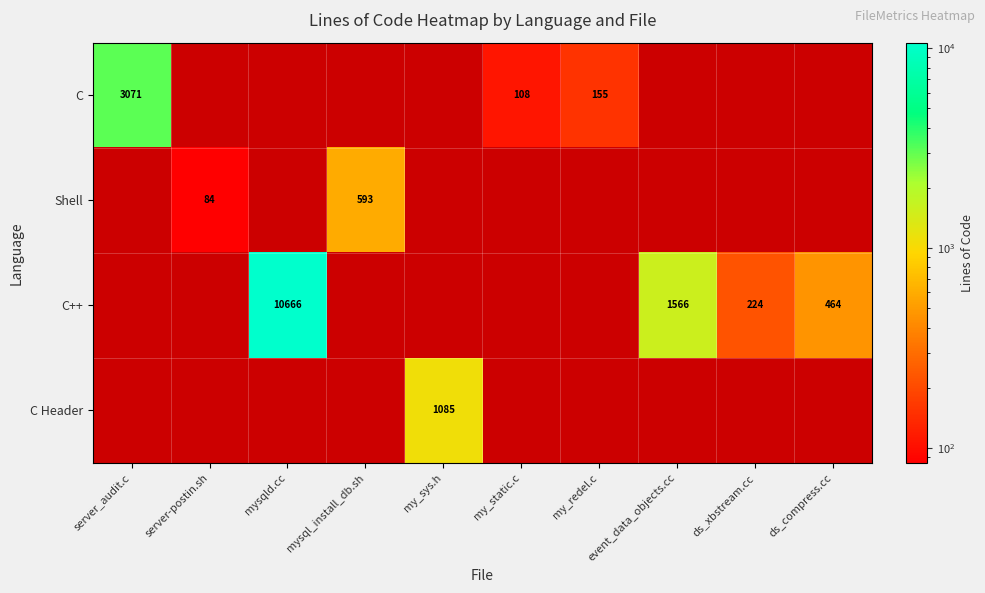

Is it true that C Header equals 434 at ds_xbstream.cc?

False